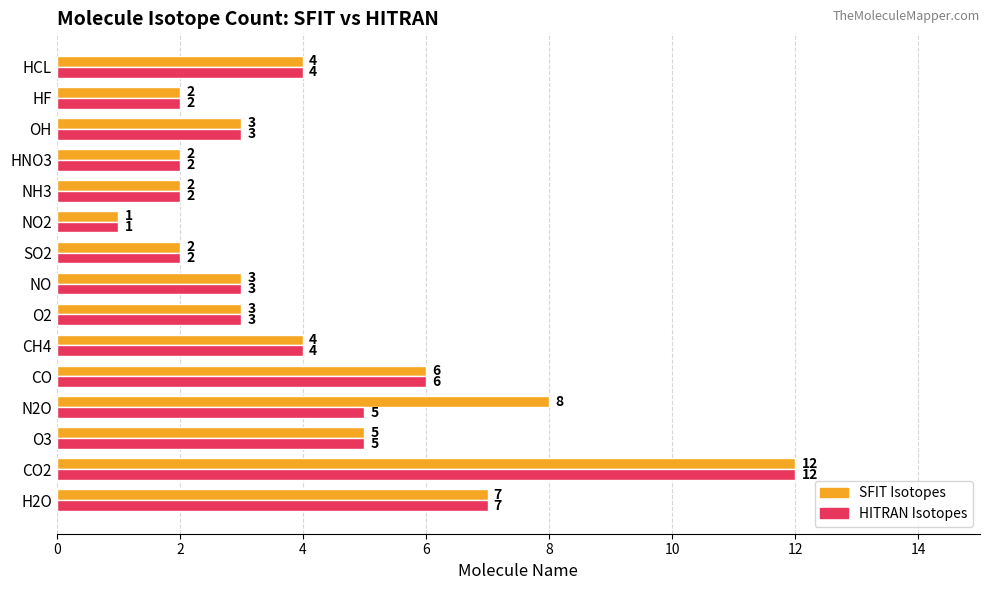

What is the greatest value displayed?

12